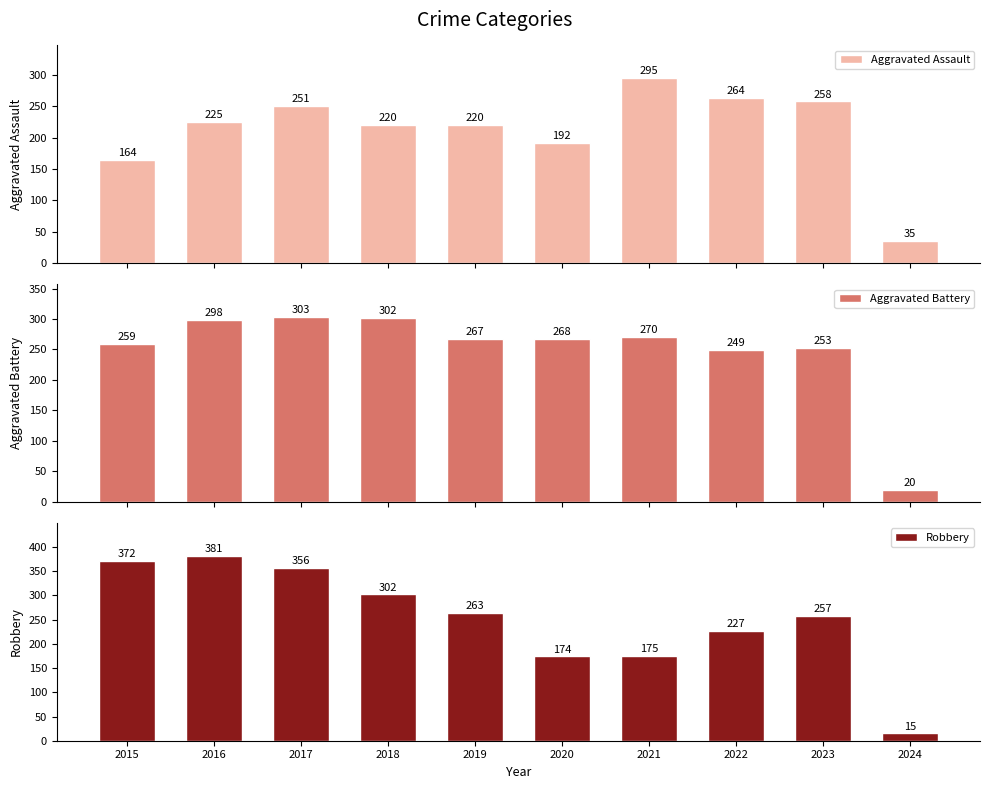

Is it true that Robbery equals 257 at 2023?

True